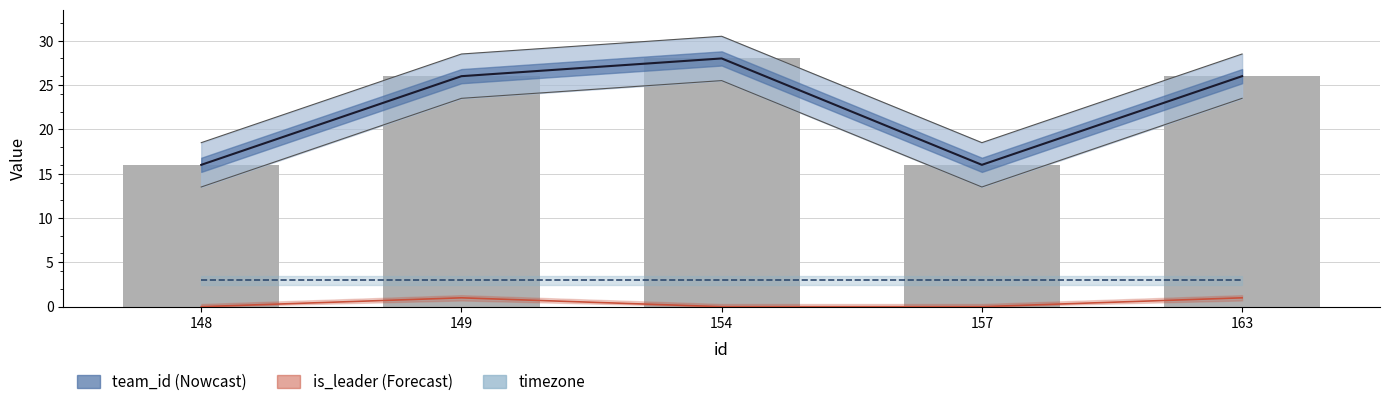

What is the maximum value shown in the chart?

28